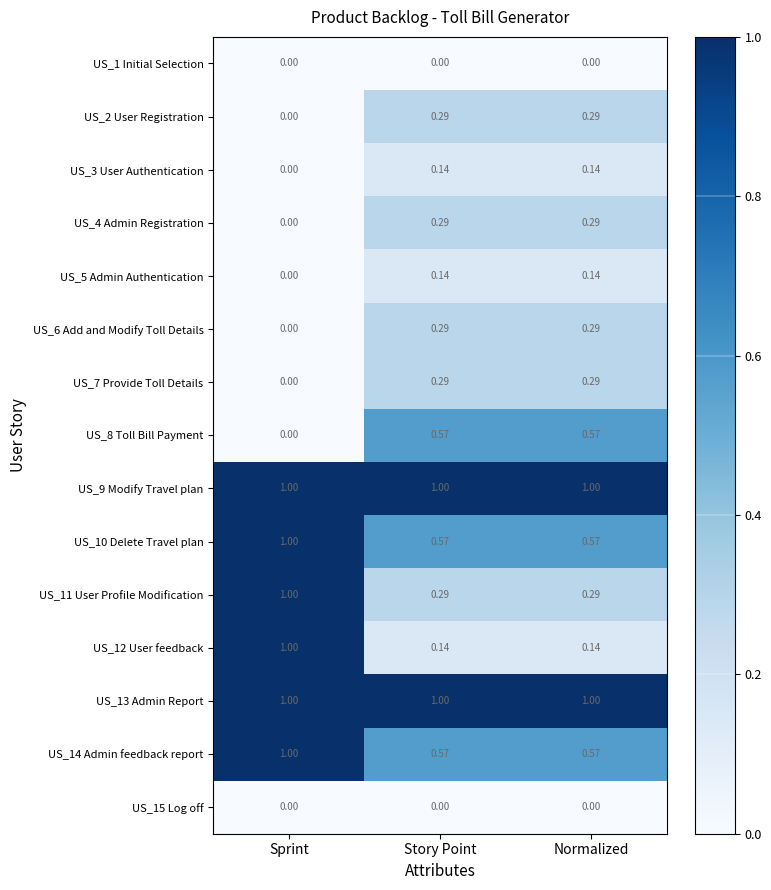

At which label is US_2 User Registration closest to 0?

Sprint